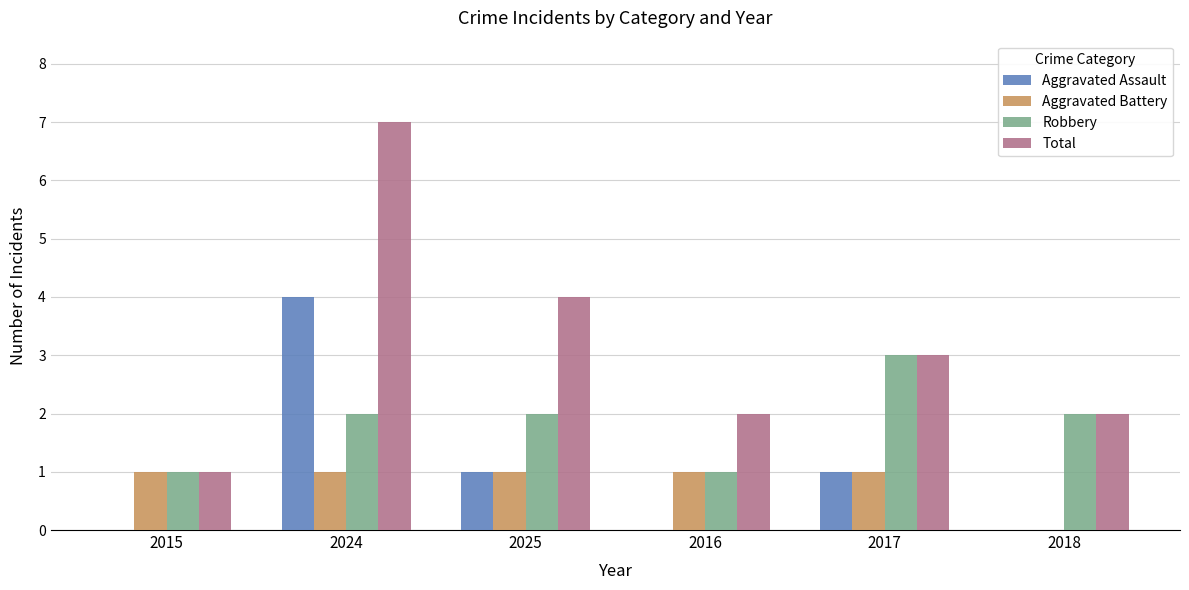

Count the Aggravated Assault values in the range 0 to 1.

5